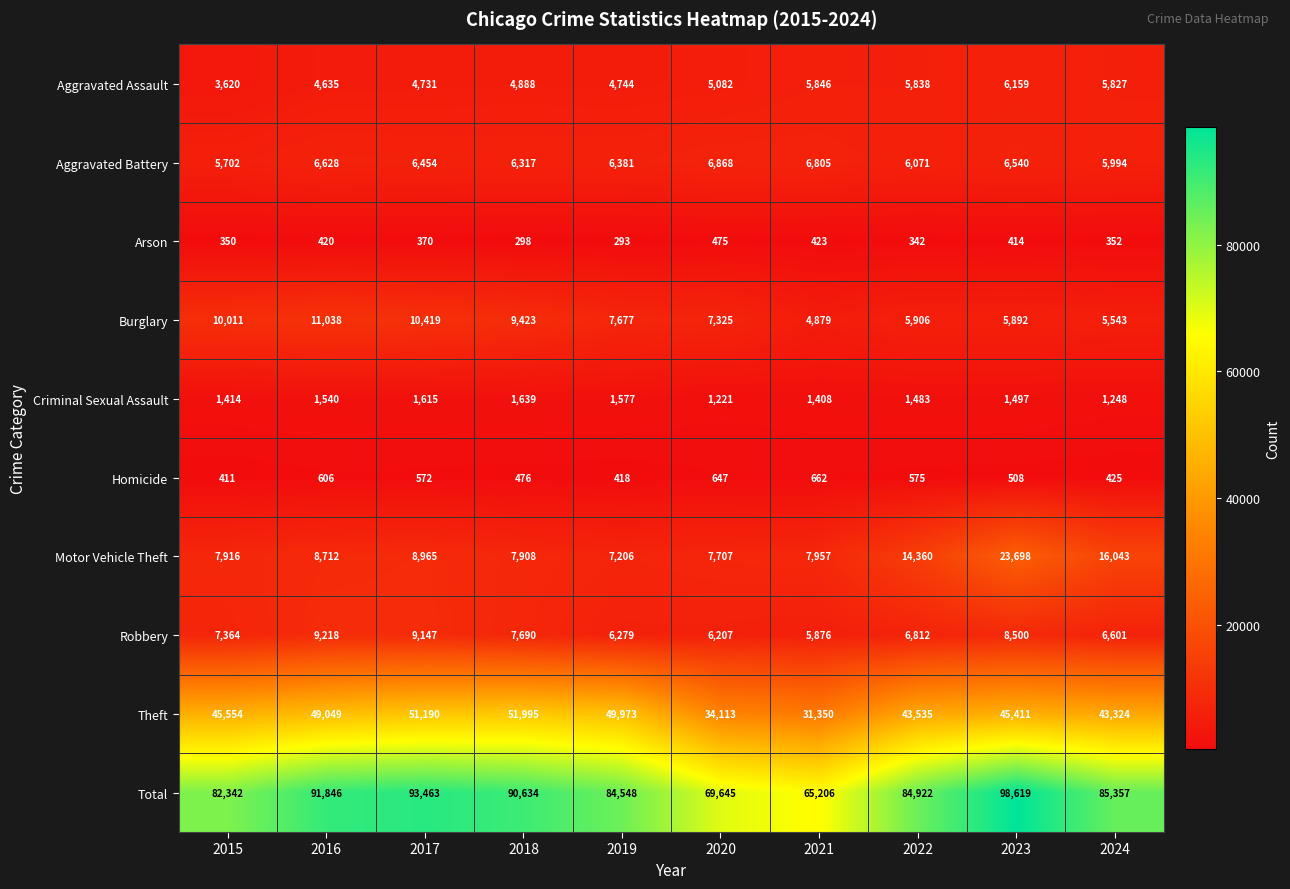

Where does the Criminal Sexual Assault series first go above 1497?

2016